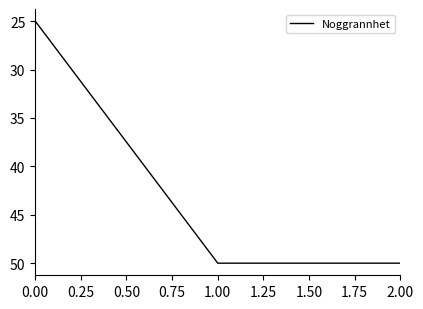

The chart shows a value of 16 at 1.00. True or false?

False